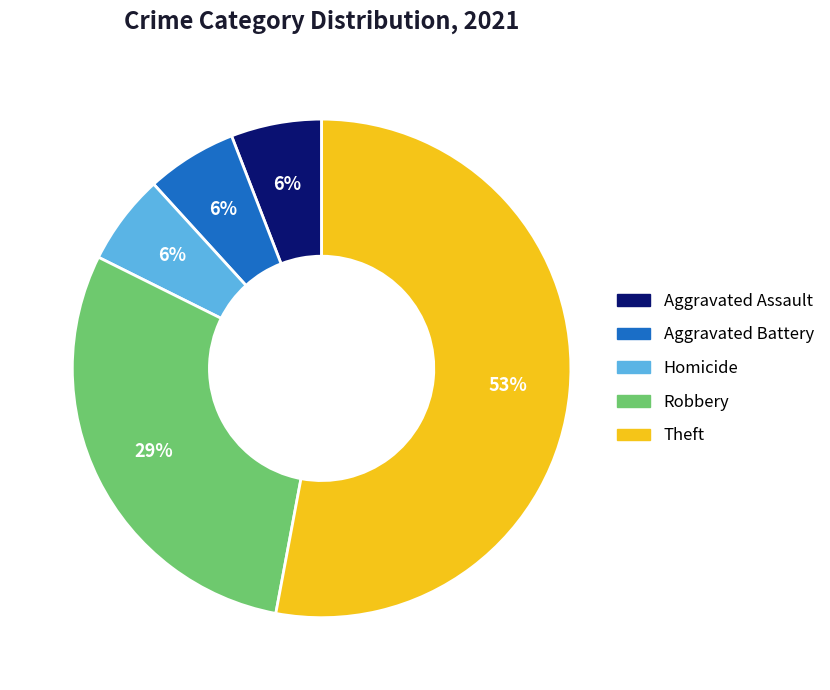

How many segments does this pie chart have?

5